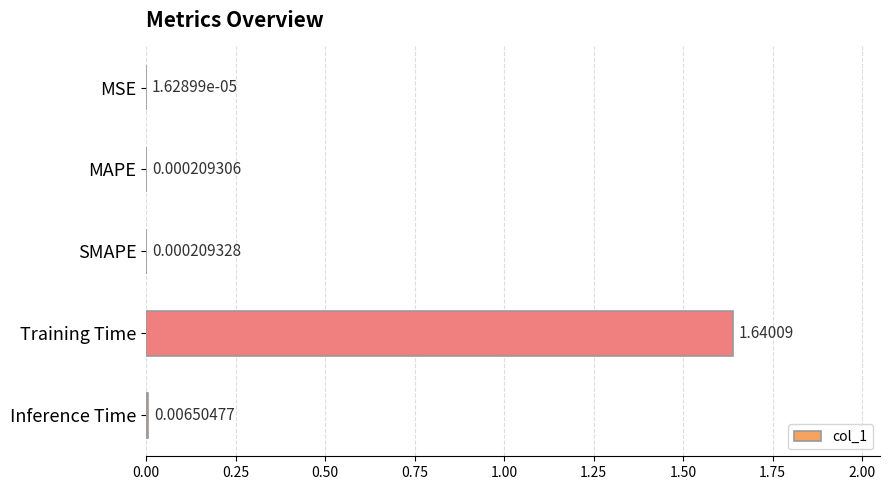

Which label corresponds to the largest value in the chart?

Training Time